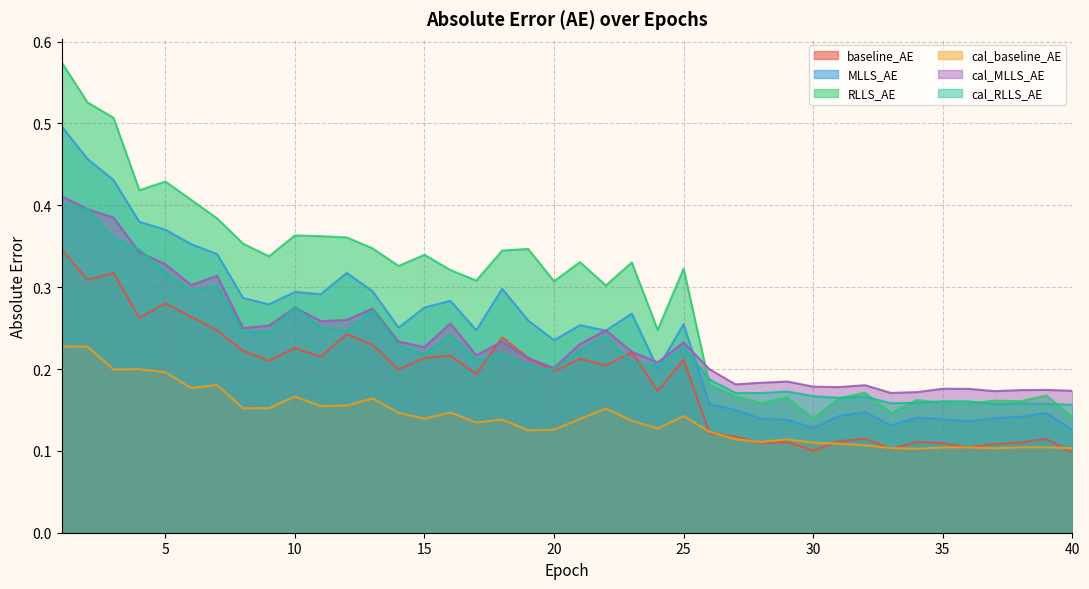

Rank the series by their maximum value, from lowest to highest.

cal_baseline_AE, baseline_AE, cal_RLLS_AE, cal_MLLS_AE, MLLS_AE, RLLS_AE